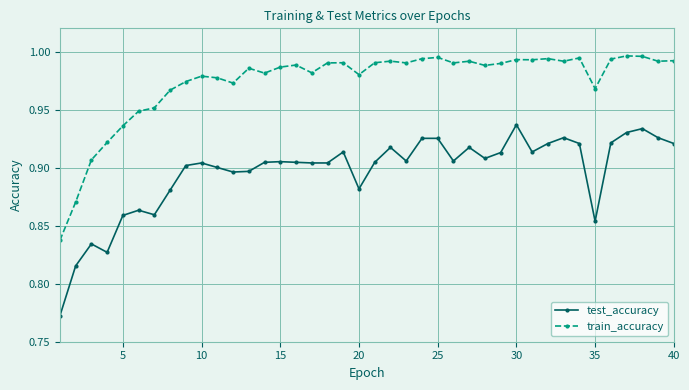

At how many categories does at least one series exceed 0?

40